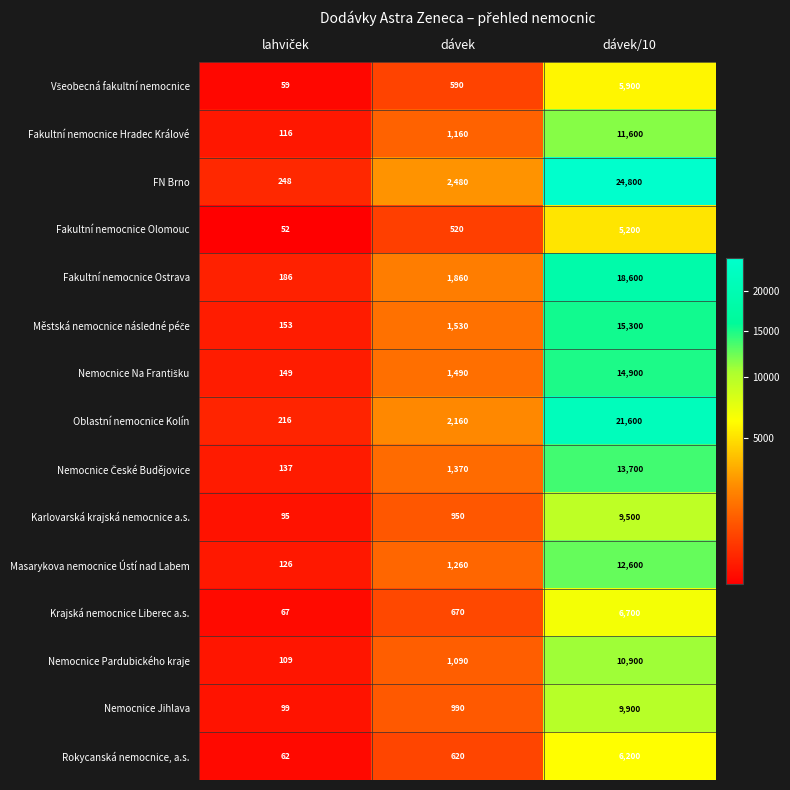

What is the average value of the Fakultní nemocnice Ostrava series?

6882